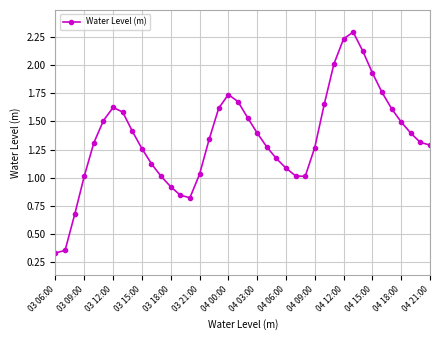

What is the average value?

1.4